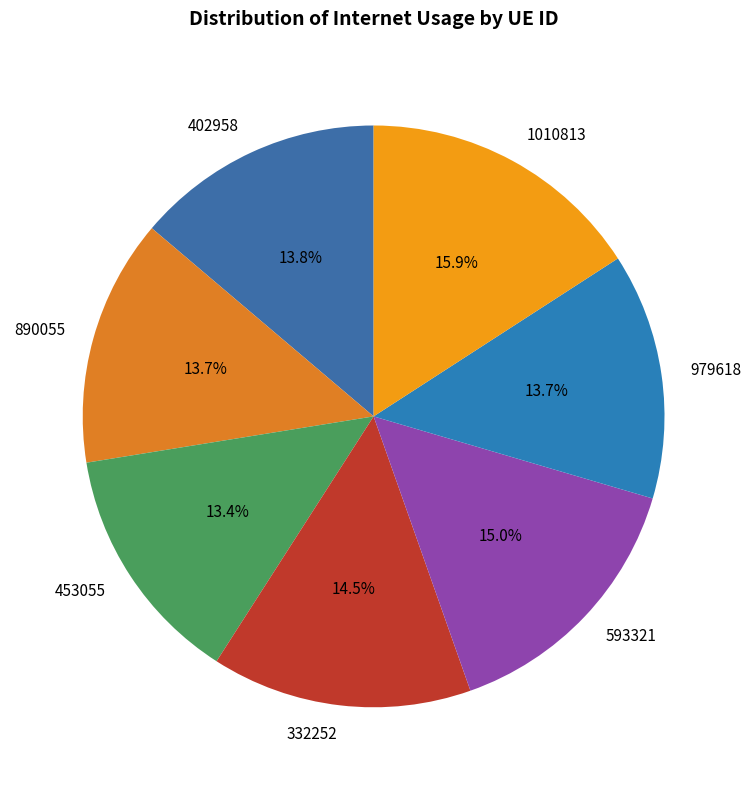

How much of the chart is everything except 979618?

86.3%